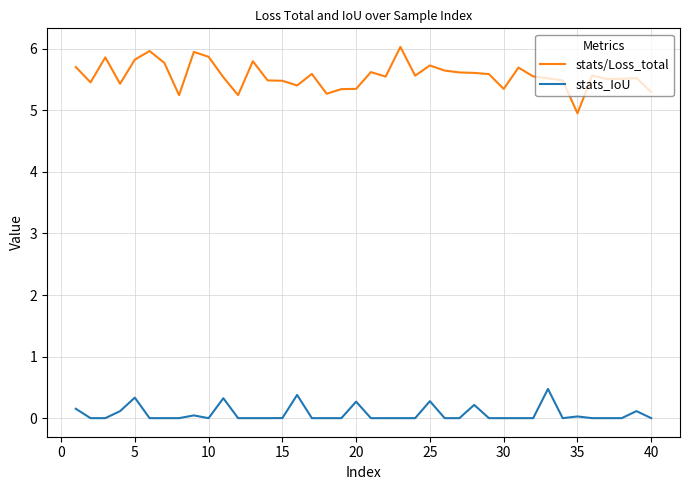

What are all the series names shown in the legend?

stats/Loss_total, stats_IoU